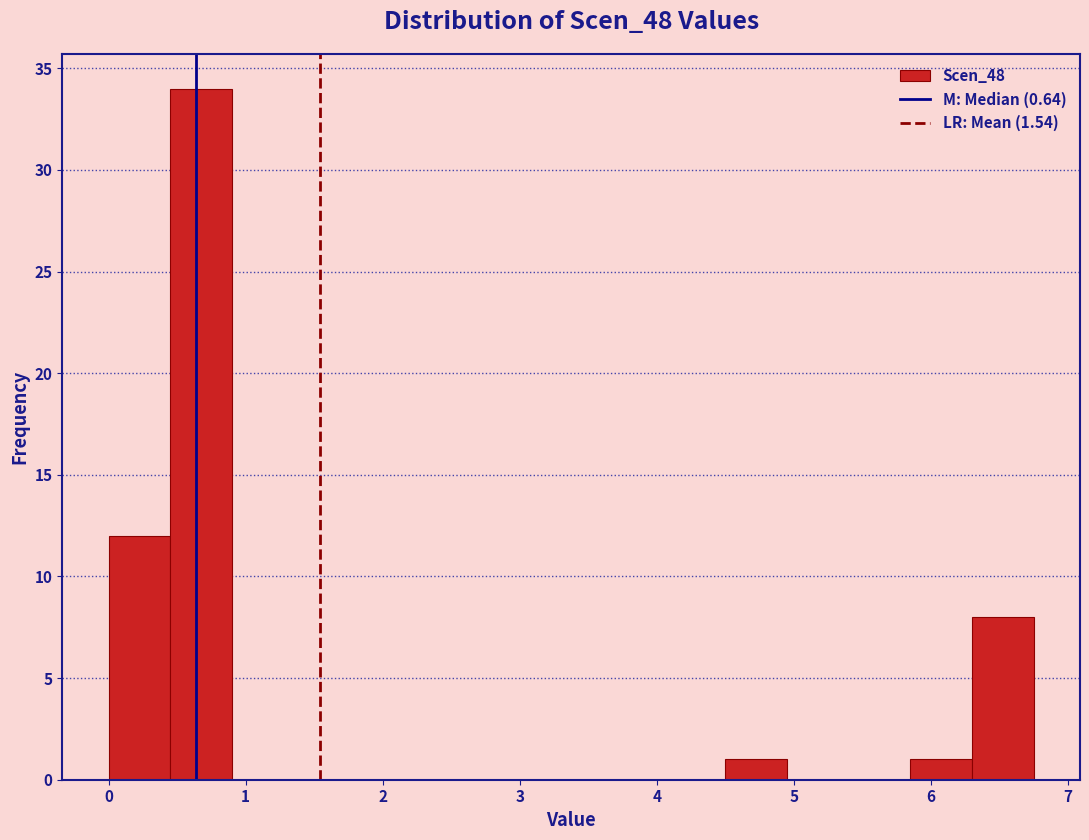

Over which range of the x-axis is the bar tallest?

0.45 to 0.90